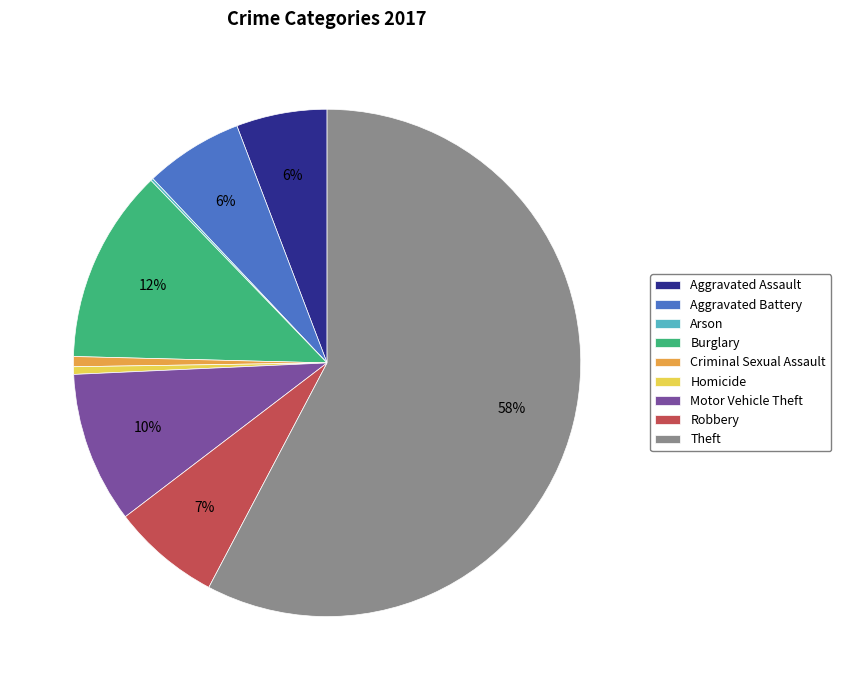

Which category has the biggest portion of the pie?

Theft